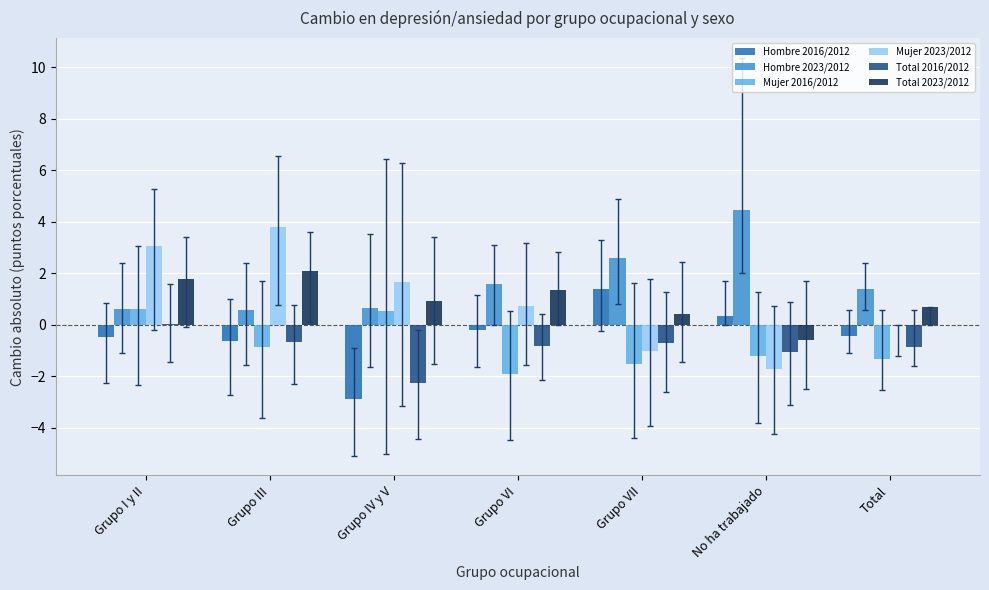

True or false: Hombre 2023/2012 has a value of 0.7 at Grupo IV y V.

True